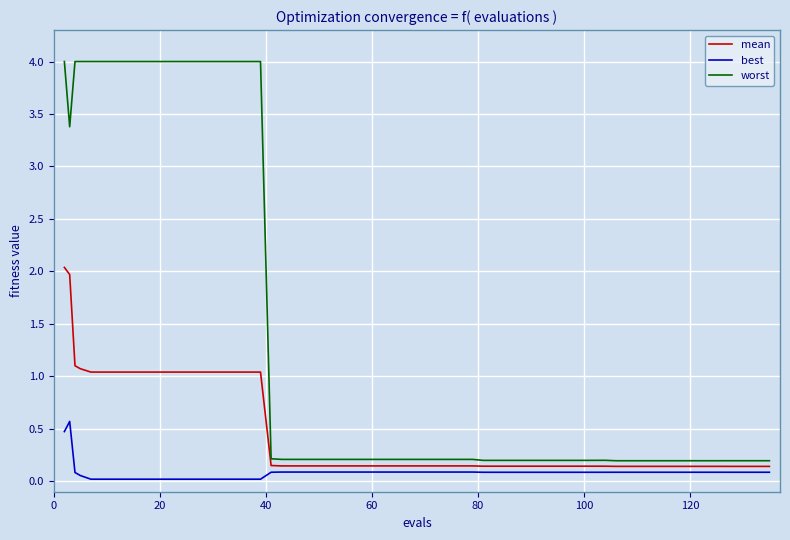

True or false: mean and best intersect in this chart.

False